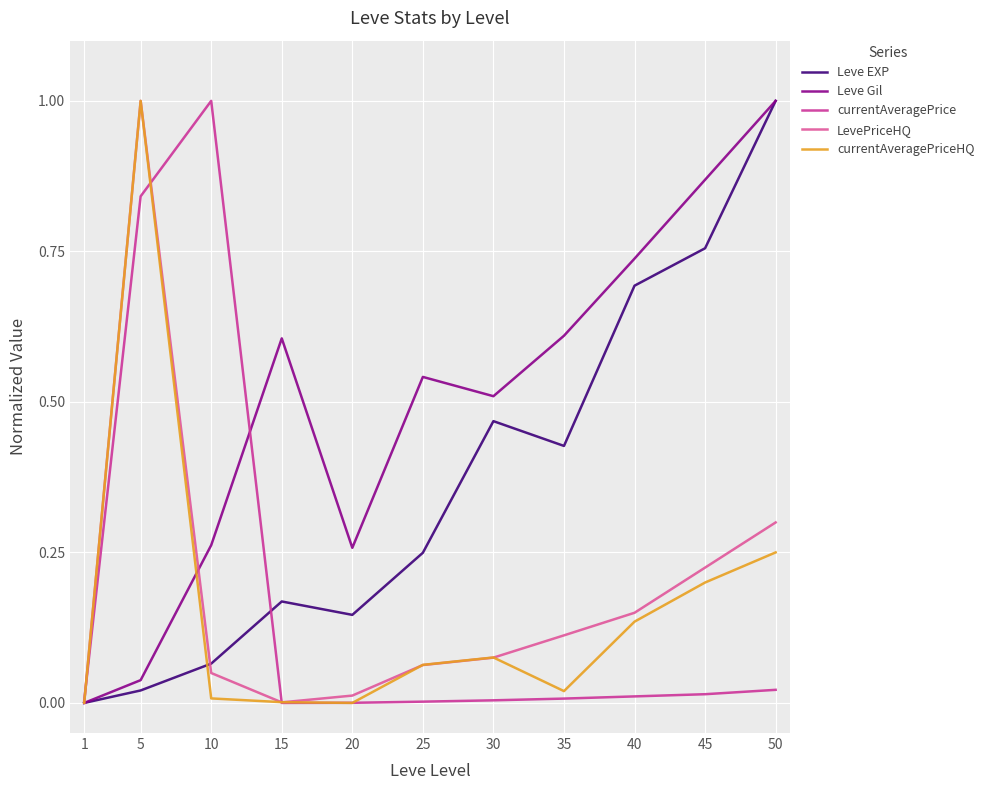

Is the value of Leve EXP at 40 greater than the value of LevePriceHQ at 15?

Yes